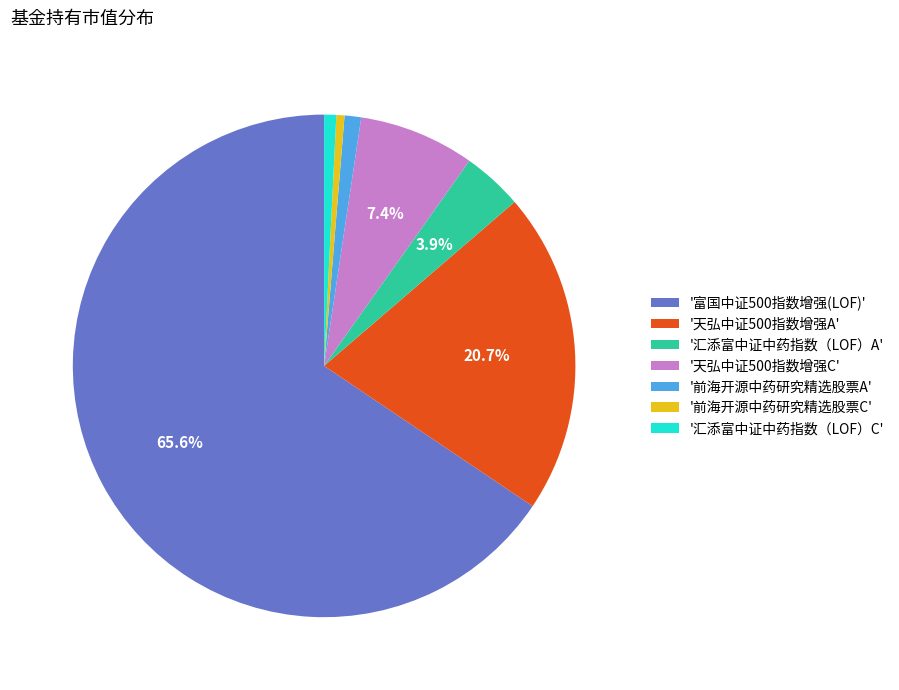

Count the number of slices in the pie.

7